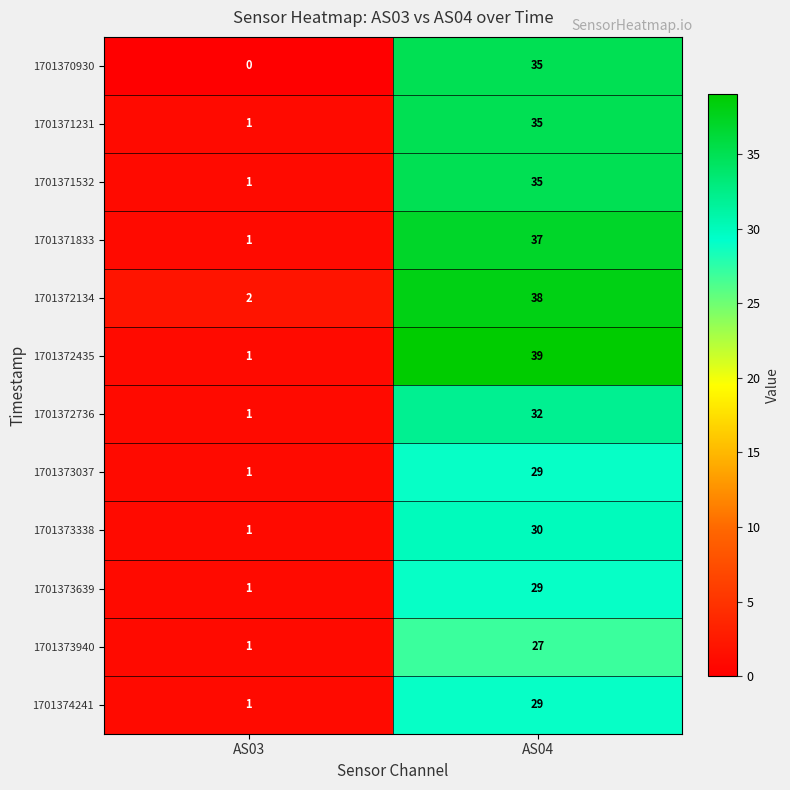

What is the average value of the 1701371231 series?

18